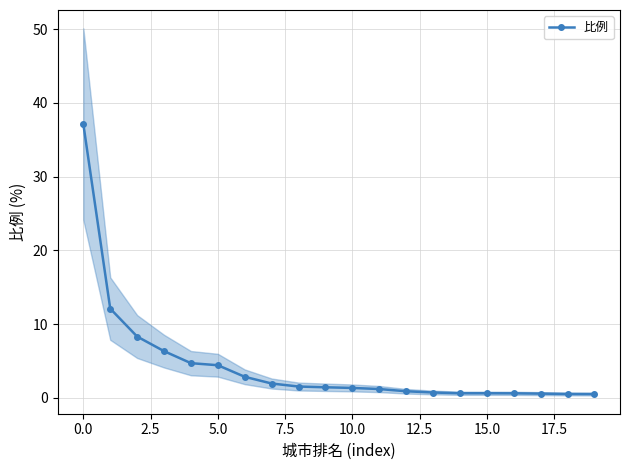

True or false: 比例 has a value of 1.3 at 10.0.

True